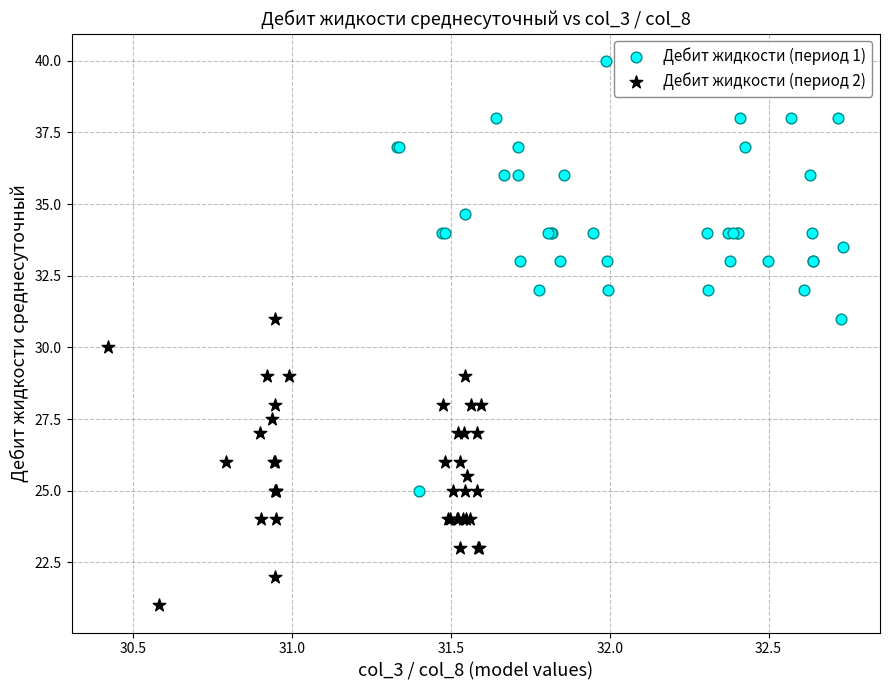

Which series has the widest spread of Y values?

Дебит жидкости (период 1)